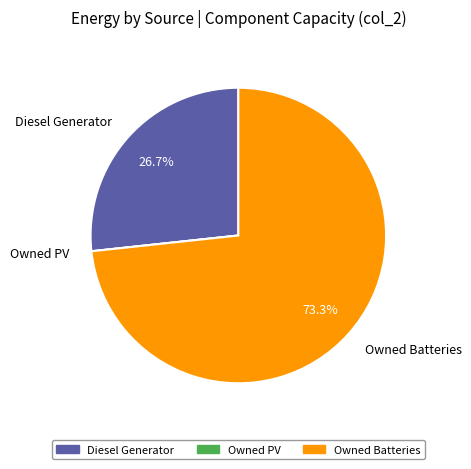

How much of the chart is everything except Diesel Generator?

73.3%